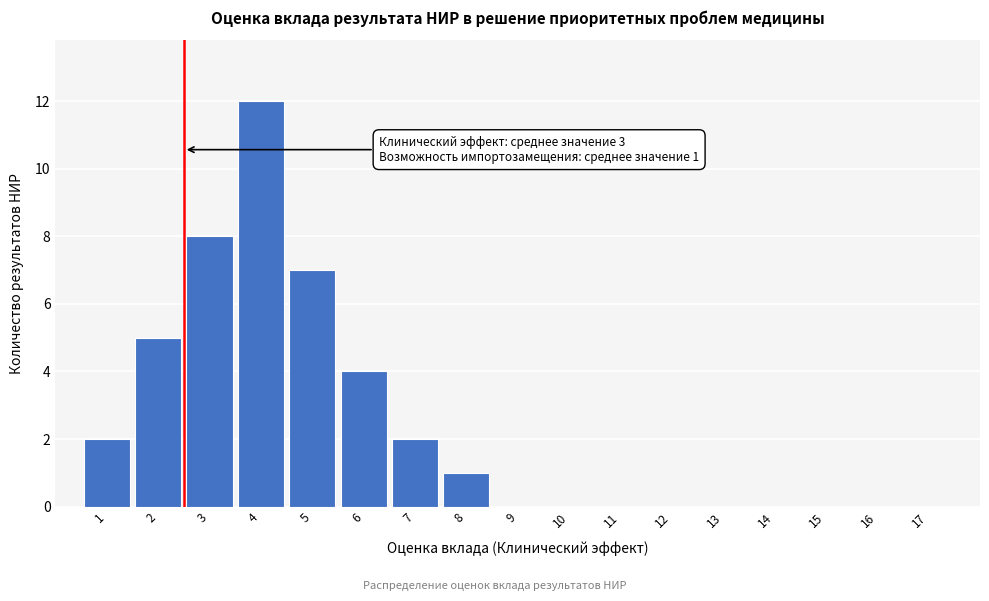

Reading left to right, transcribe all the data shown in this chart.

1=2	2=5	3=8	4=12	5=7	6=4	7=2	8=1	9=0	10=0	11=0	12=0	13=0	14=0	15=0	16=0	17=0